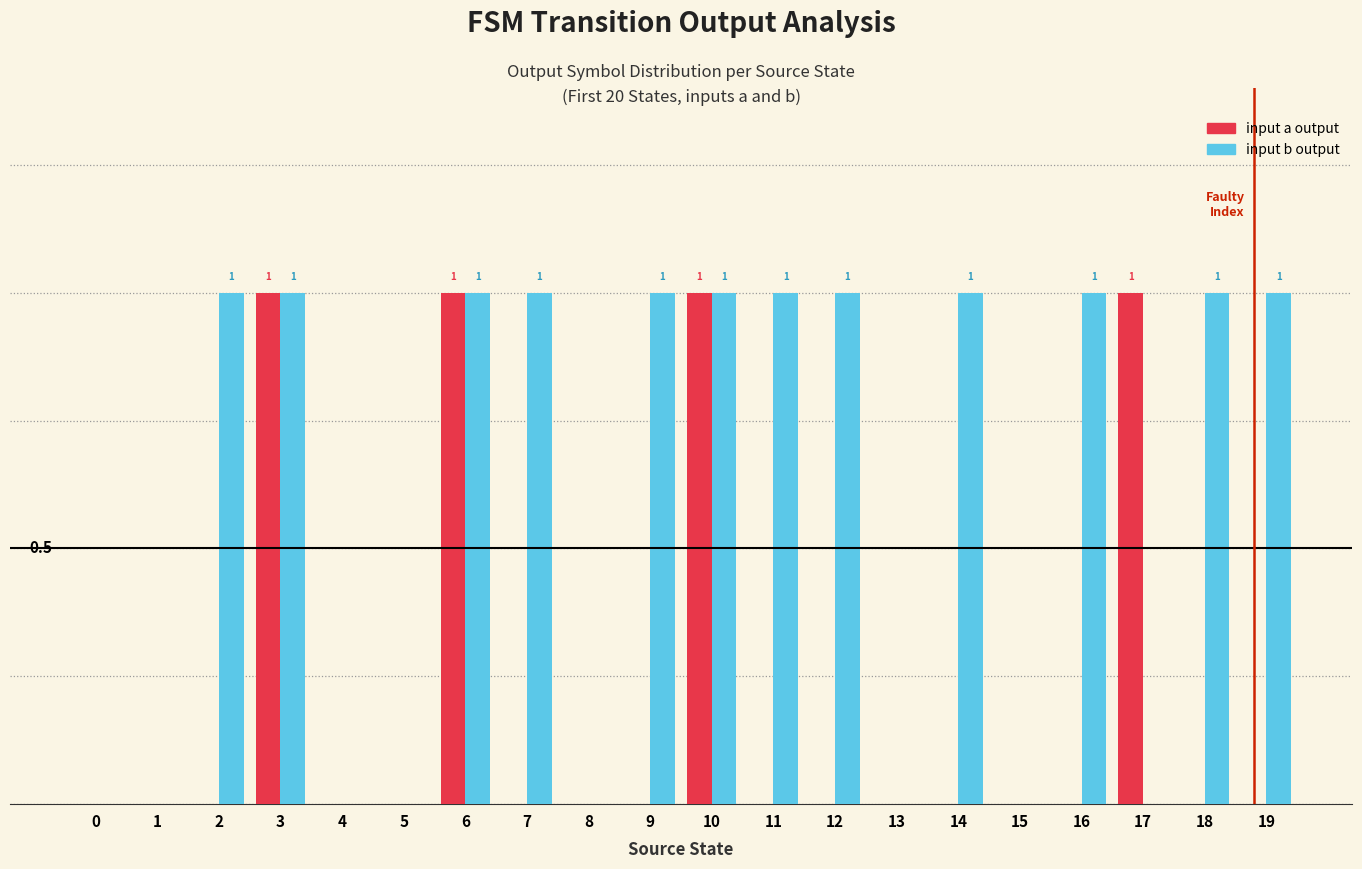

List the series in order of their peak value, lowest first.

input a output, input b output